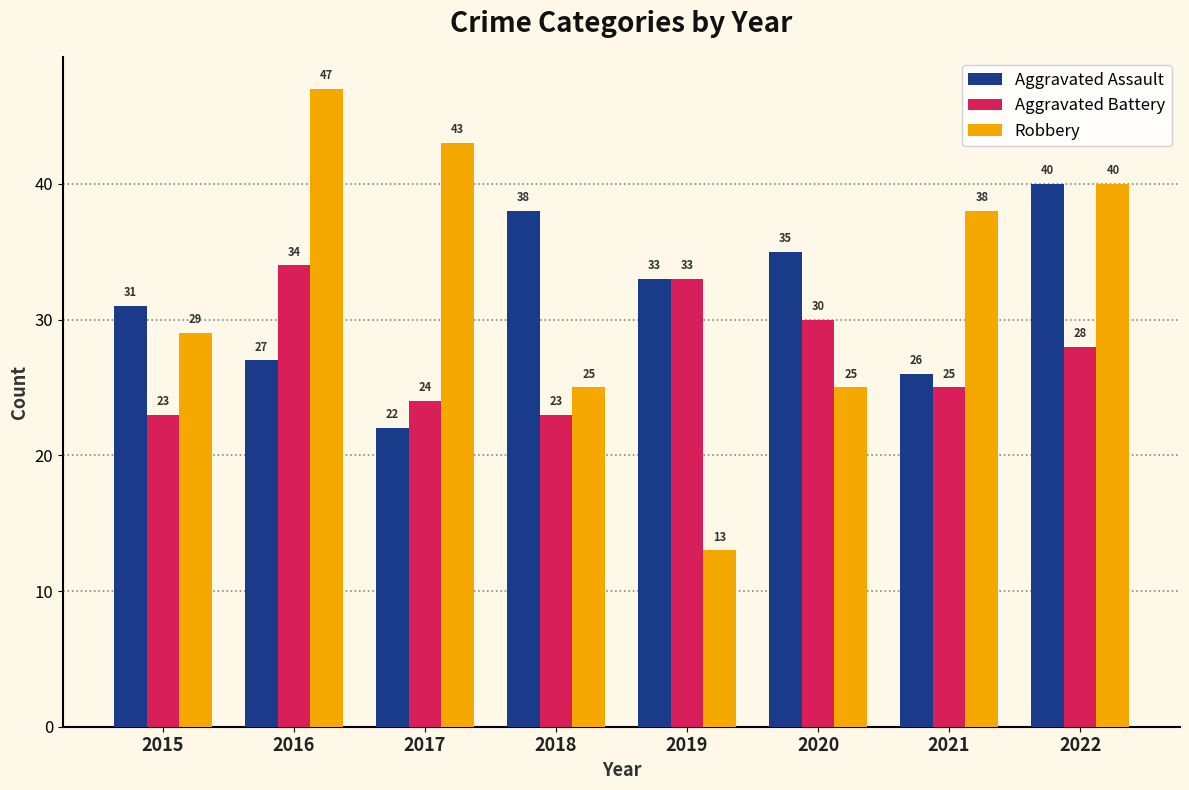

What are all the series names shown in the legend?

Aggravated Assault, Aggravated Battery, Robbery